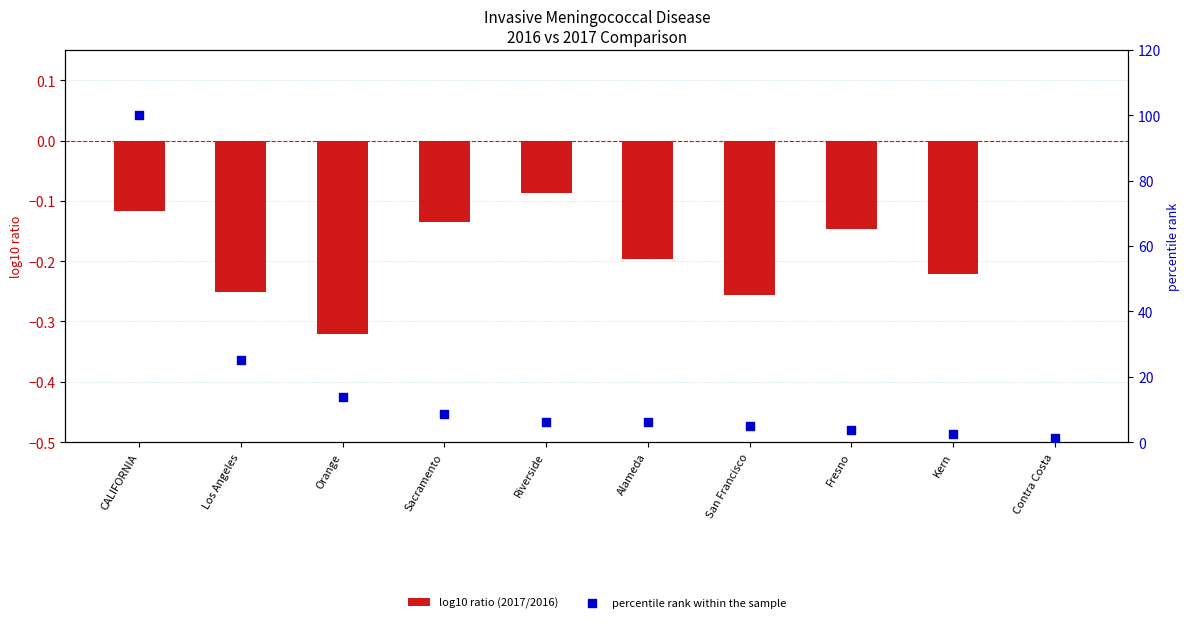

What are all the series names shown in the legend?

log10 ratio (2017/2016), percentile rank within the sample